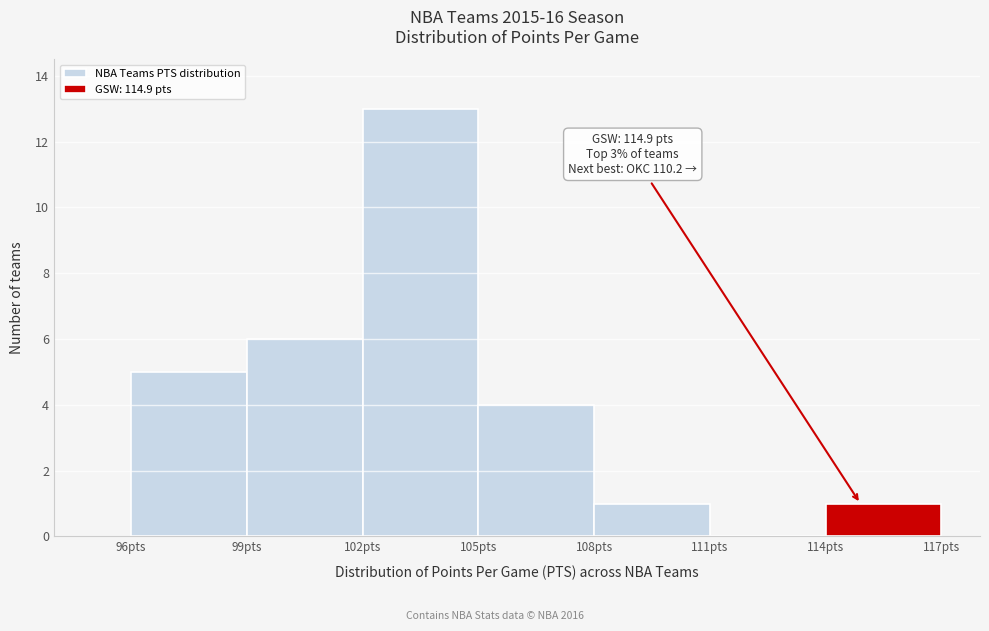

Over which range of the x-axis is the bar tallest?

102 to 105